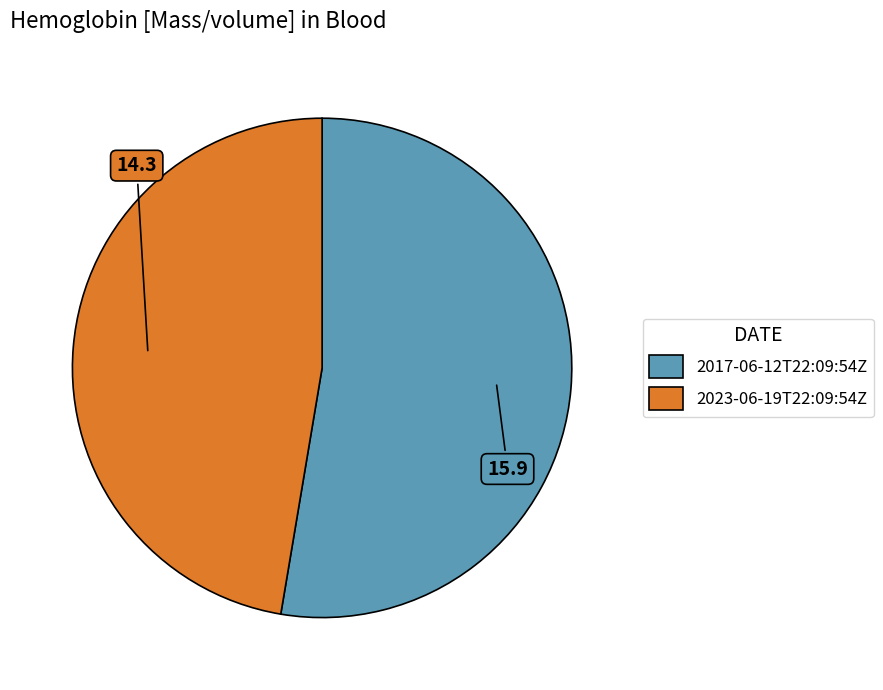

Combined, do 2017-06-12T22:09:54Z and 2023-06-19T22:09:54Z account for over 50%?

Yes